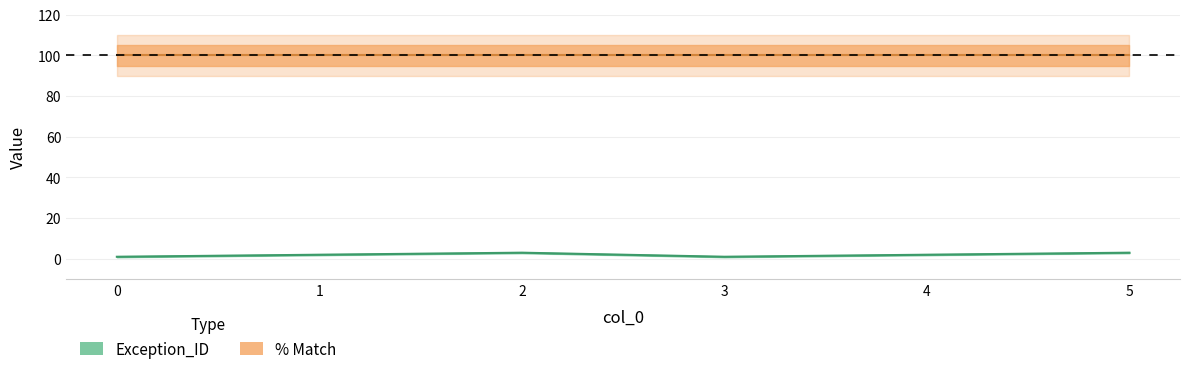

The chart shows a value of 2 at 1. True or false?

True